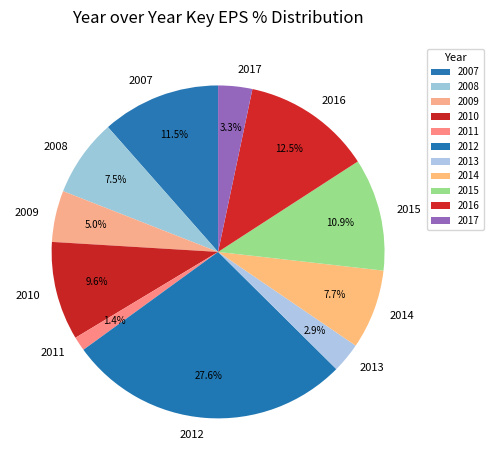

Which slice is the smallest?

2011